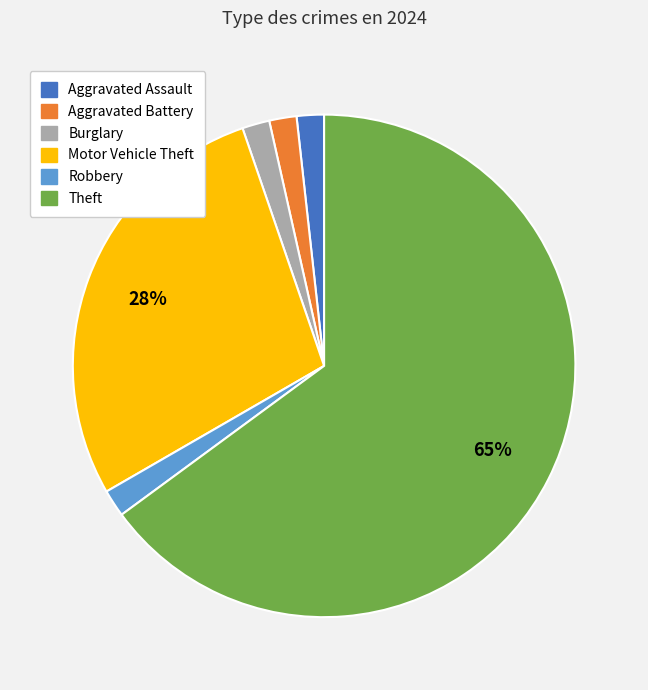

Does Theft represent more than half of the total?

Yes